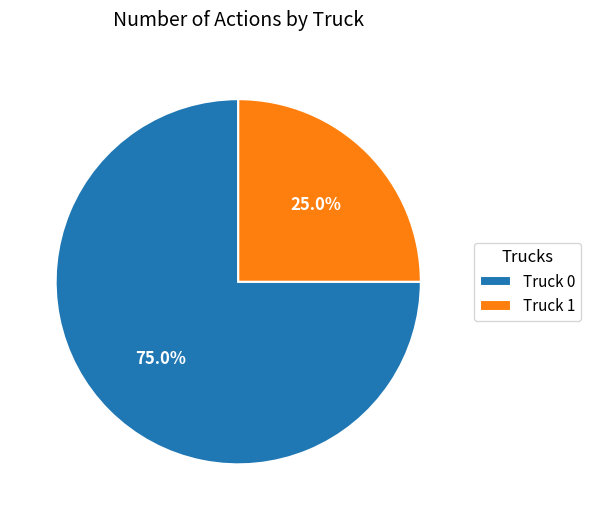

How many slices are in this pie chart?

2